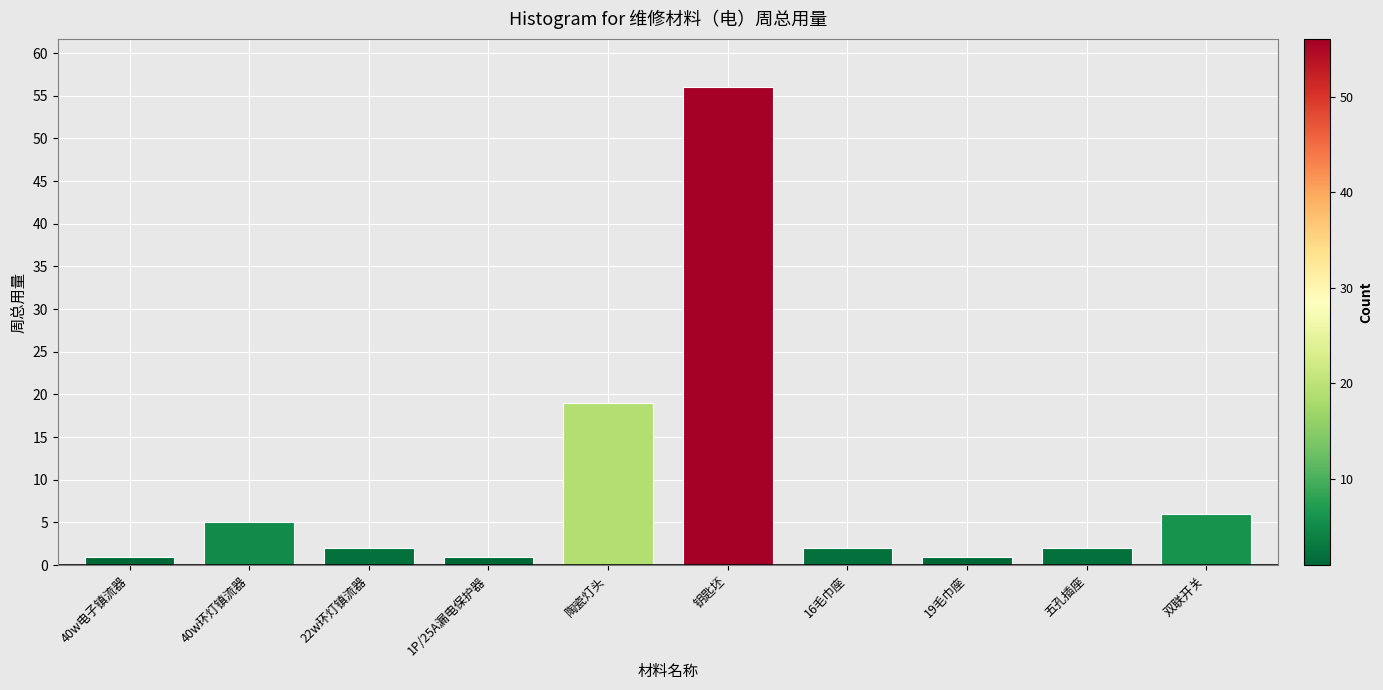

Reading left to right, what are all the values shown in this chart?

40w电子镇流器=1	40w环灯镇流器=5	22w环灯镇流器=2	1P/25A漏电保护器=1	陶瓷灯头=19	钥匙坯=56	16毛巾座=2	19毛巾座=1	五孔插座=2	双联开关=6